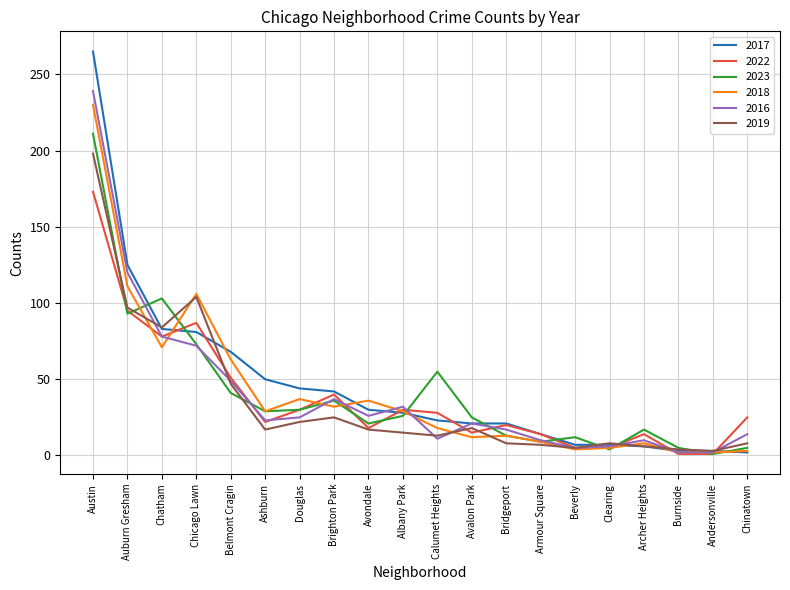

After their last crossing, which series has the higher values: 2019 or 2016?

2016